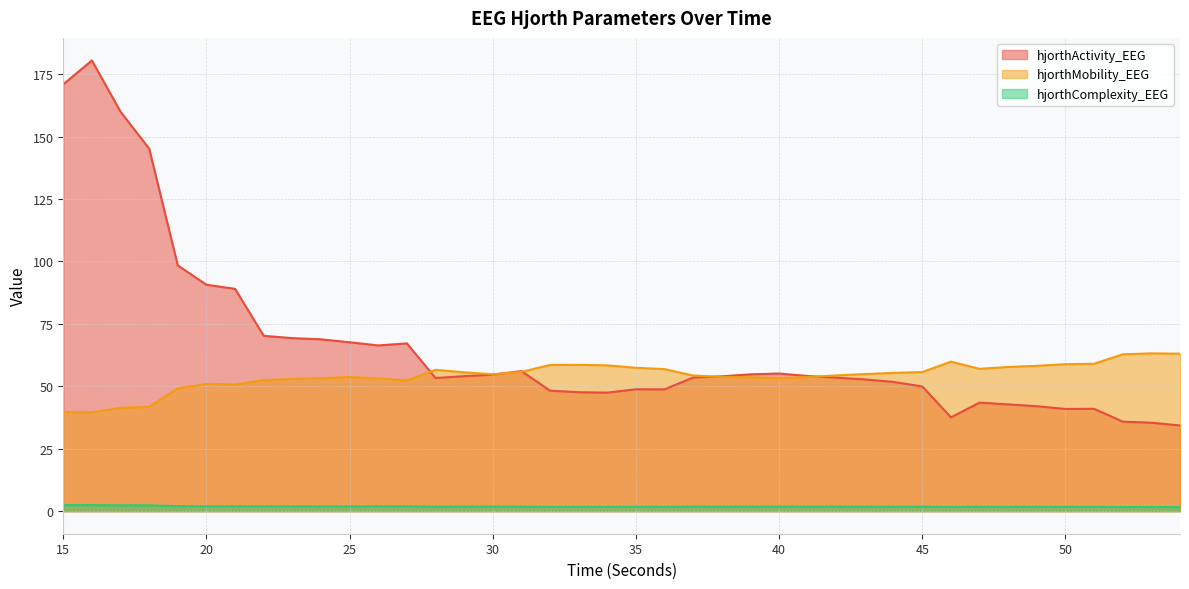

What are all the series names shown in the legend?

hjorthActivity_EEG, hjorthMobility_EEG, hjorthComplexity_EEG